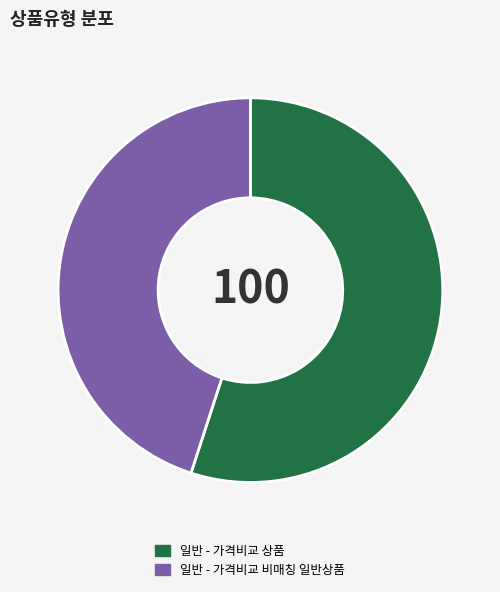

Which has a higher value, 일반 - 가격비교 비매칭 일반상품 or 일반 - 가격비교 상품?

일반 - 가격비교 상품